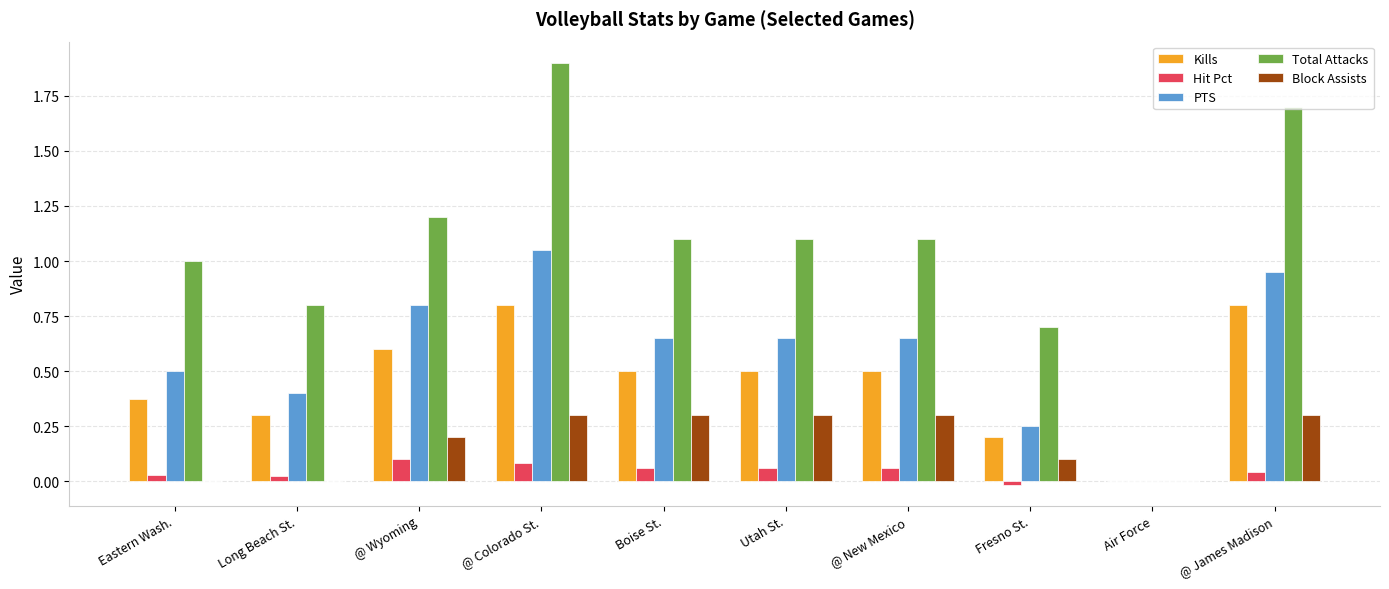

What is the total value across all series at @ Colorado St.?

4.1